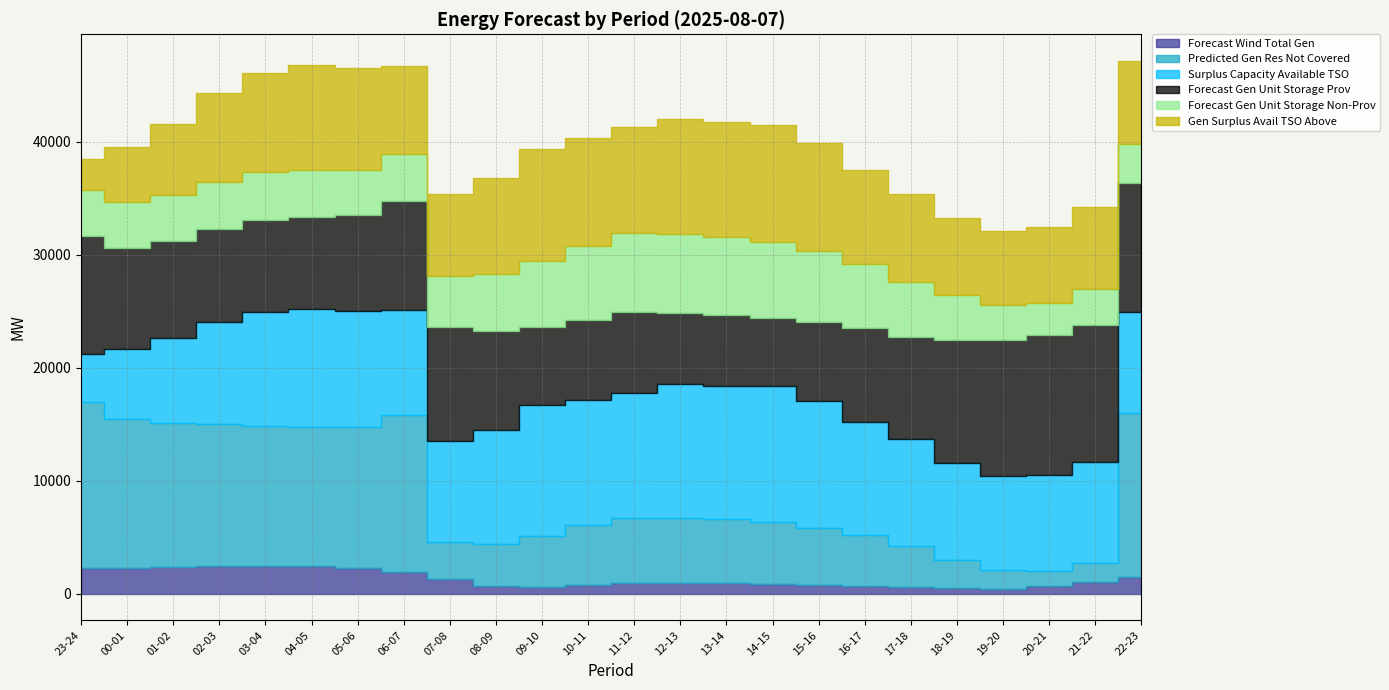

Where does the fcst_gen_unit_stor_non_prov series first go above 4211?

07-08